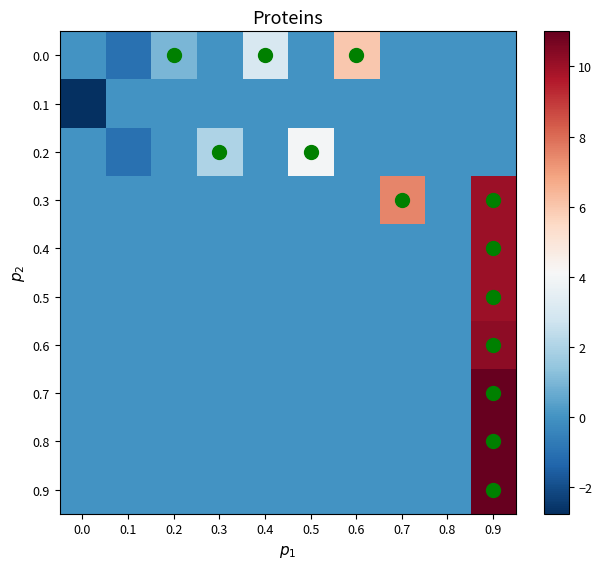

At which category does the chart reach its peak across all series?

0.9